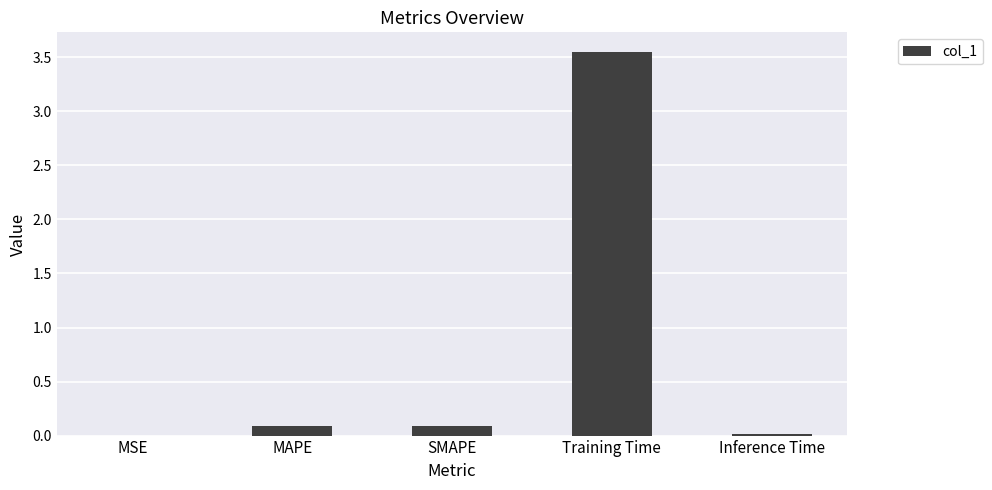

What is the sum of all values?

3.8